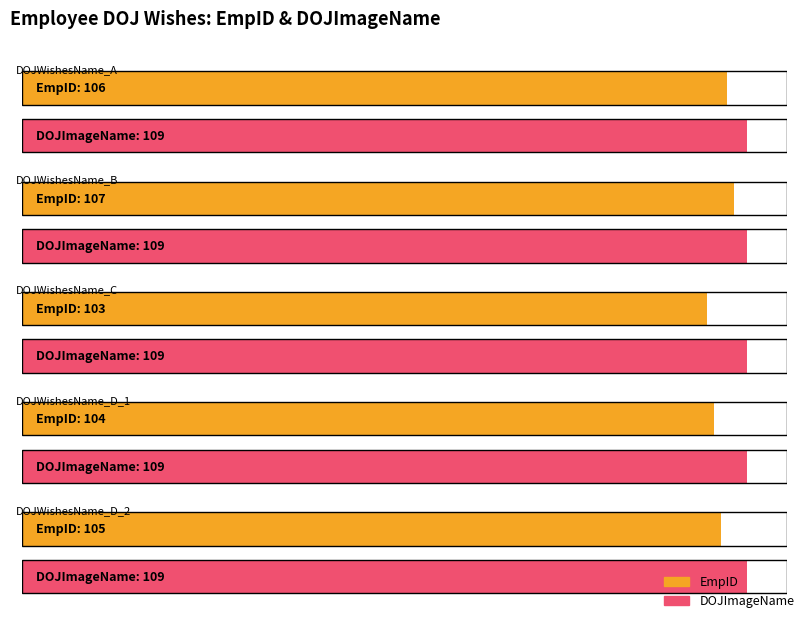

Reading left to right, list all the values displayed in this chart.

EmpID: DOJWishesName_A=106	DOJWishesName_B=107	DOJWishesName_C=103	DOJWishesName_D=104	DOJWishesName_D=105
DOJImageName: DOJWishesName_A=109	DOJWishesName_B=109	DOJWishesName_C=109	DOJWishesName_D=109	DOJWishesName_D=109